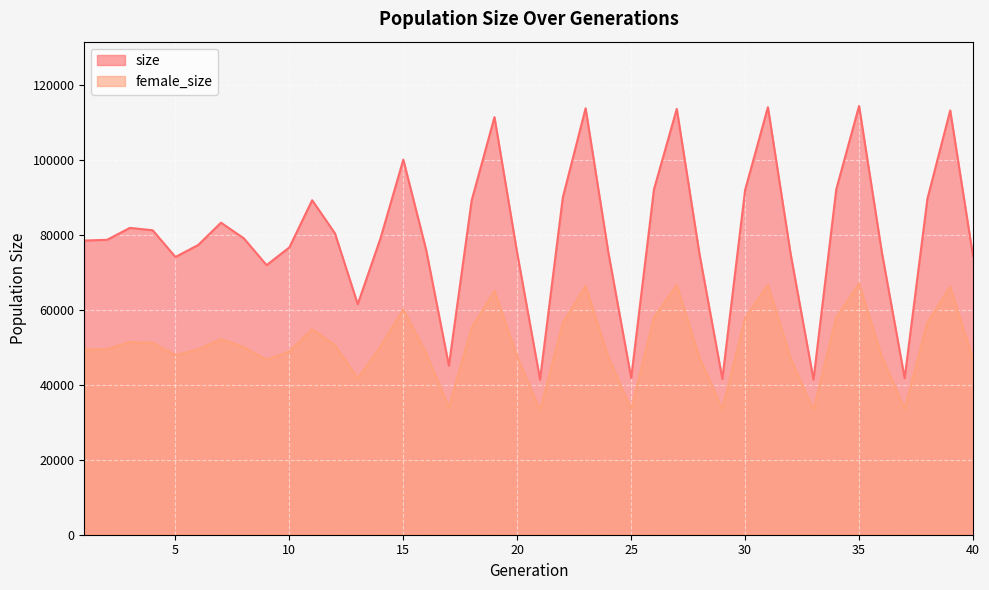

Is it true that size equals 92087 at 30?

True